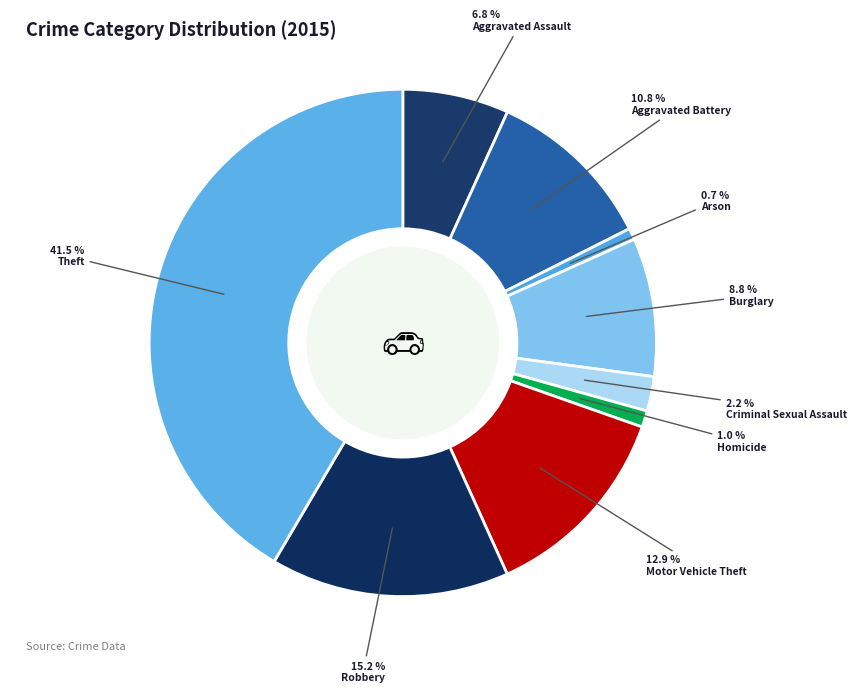

How many slices are in this pie chart?

9